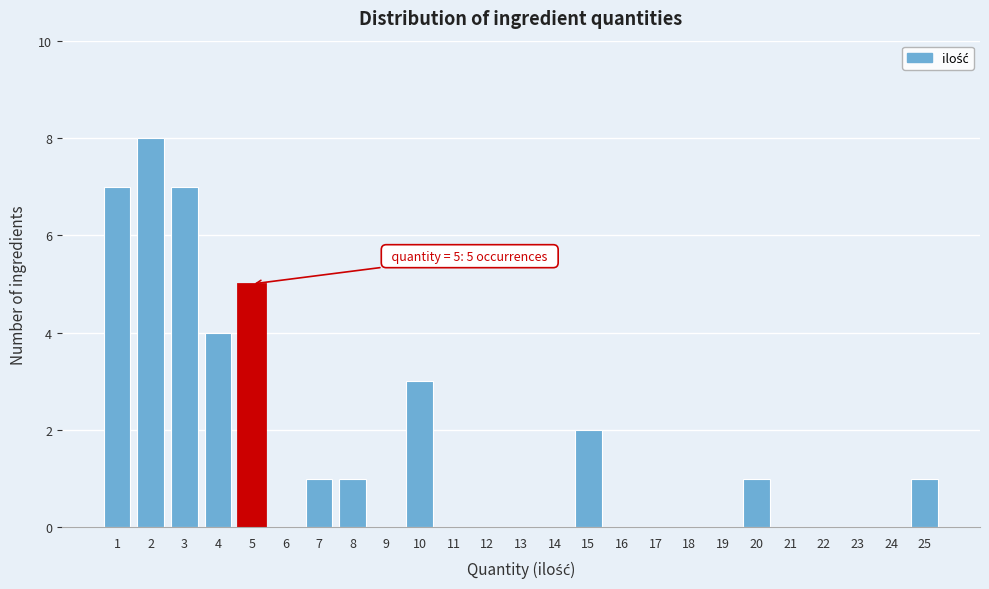

Over which range of the x-axis is the bar tallest?

1.5 to 2.5